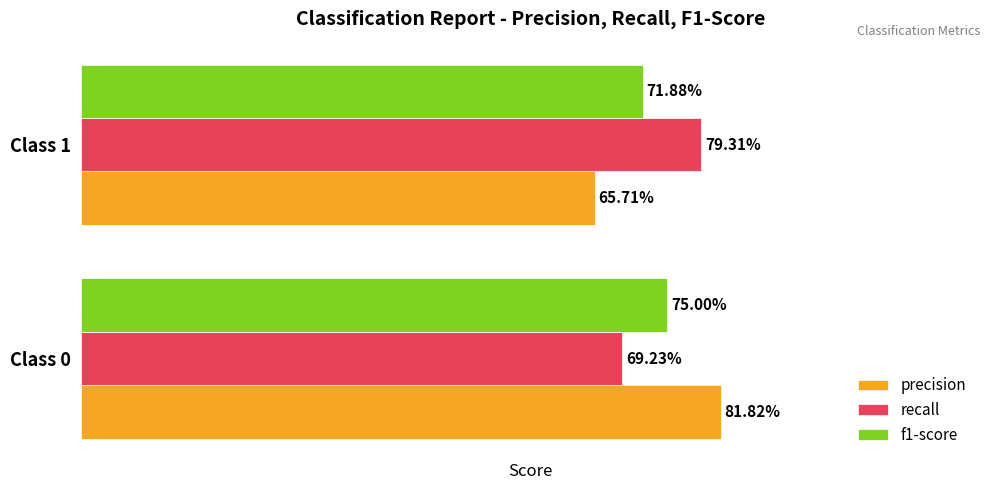

What are all the series names shown in the legend?

precision, recall, f1-score